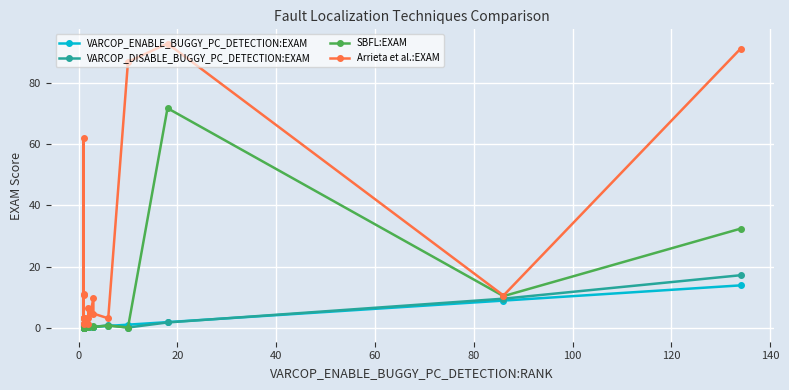

How many categories are shown in the chart?

20